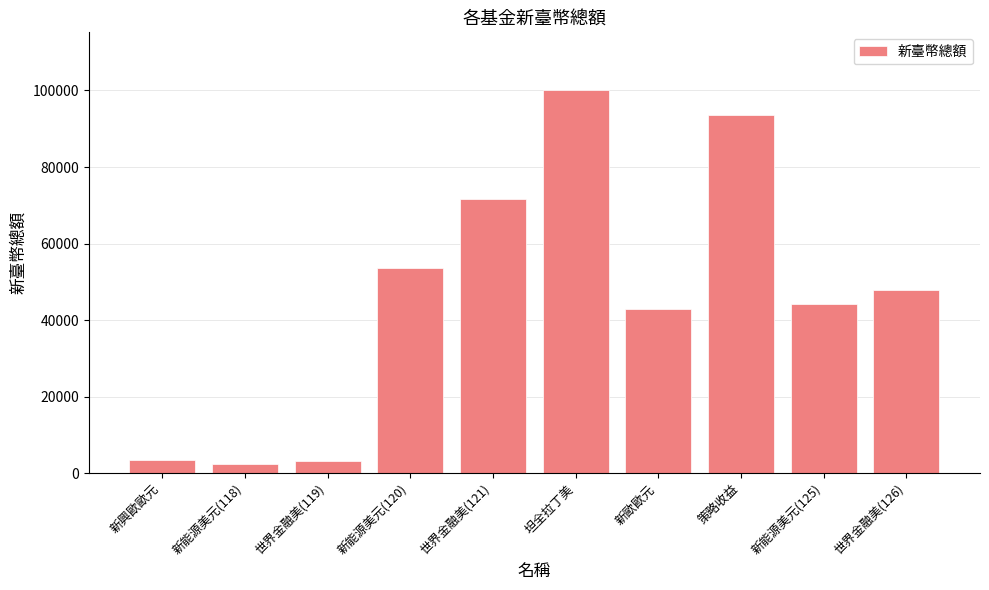

True or false: the data shows 79994 at 新能源美元(120).

False